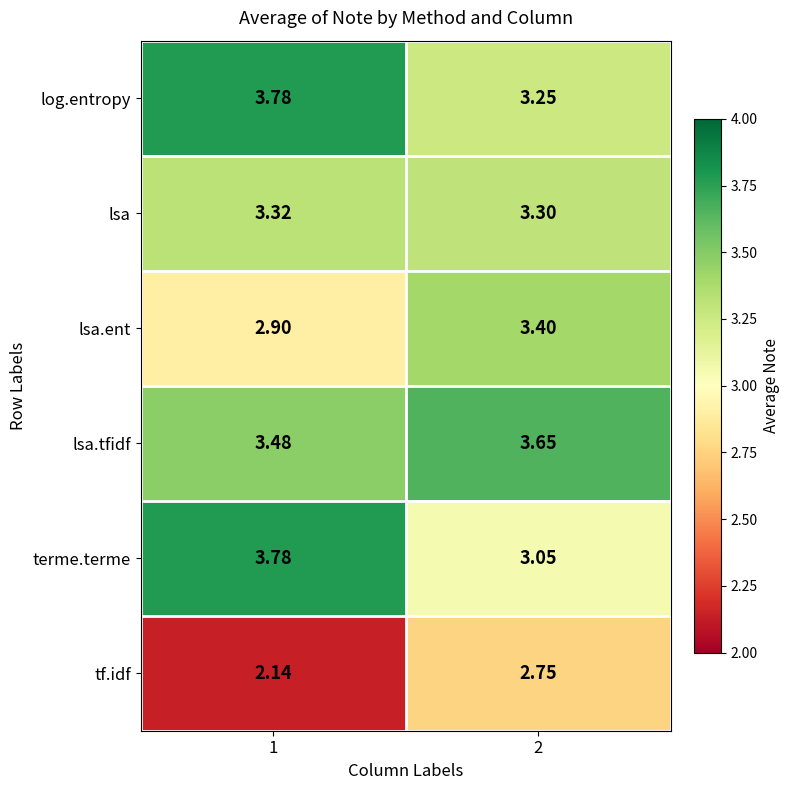

Which series has the largest total across all categories?

lsa.tfidf